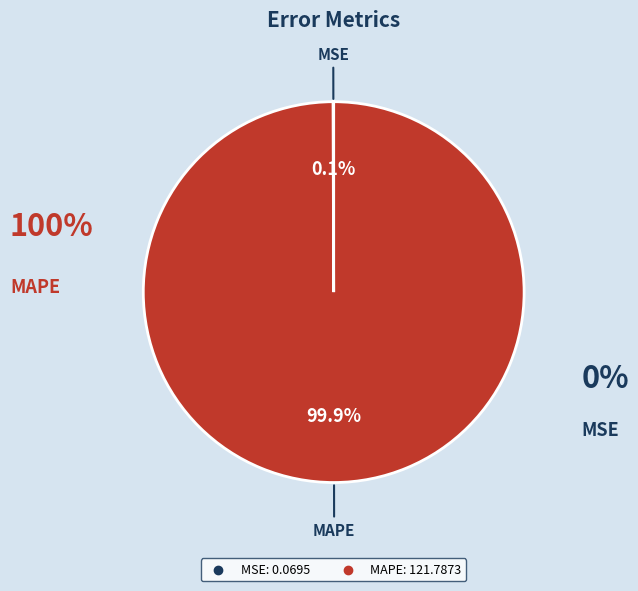

What is the majority slice?

MAPE